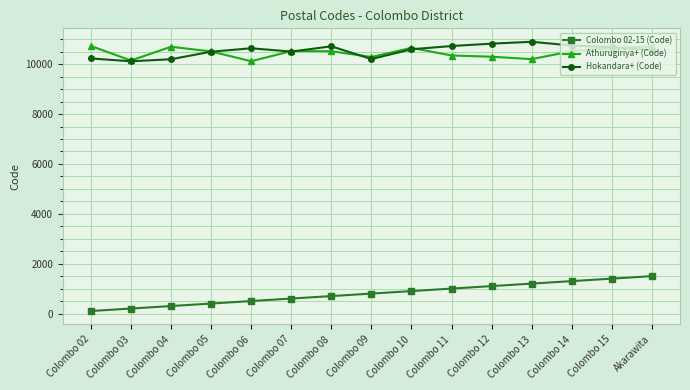

Where is the first local minimum for Athurugiriya+ (Code)?

Colombo 03